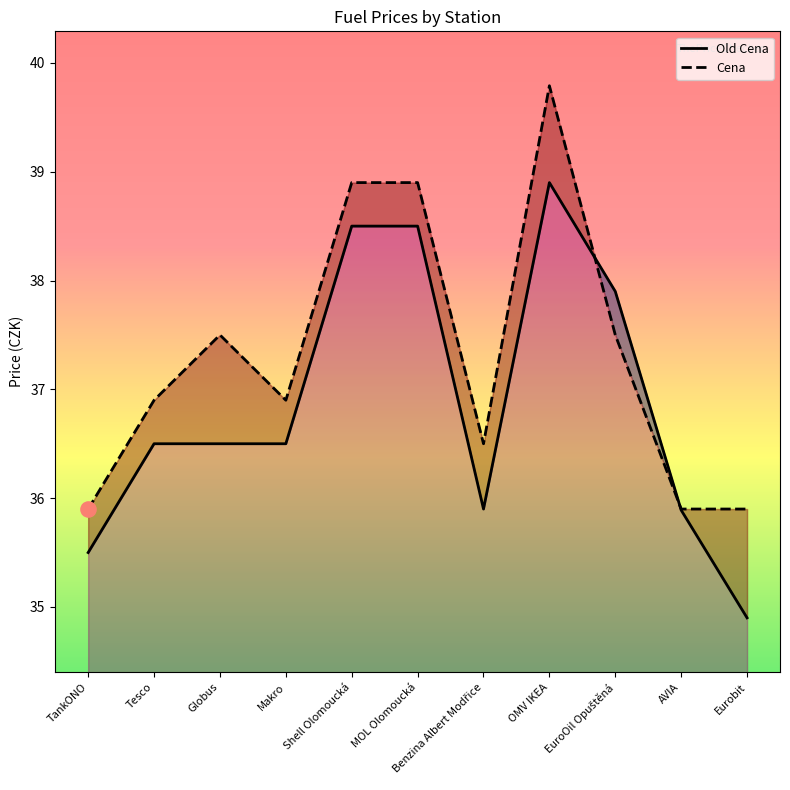

Is the value of Old Cena at AVIA greater than the value of Cena at AVIA?

No